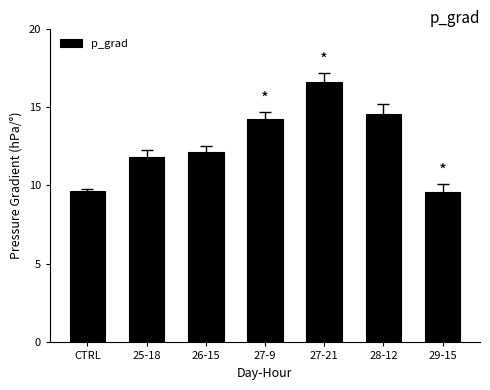

Which category has the highest value across all series?

27-21